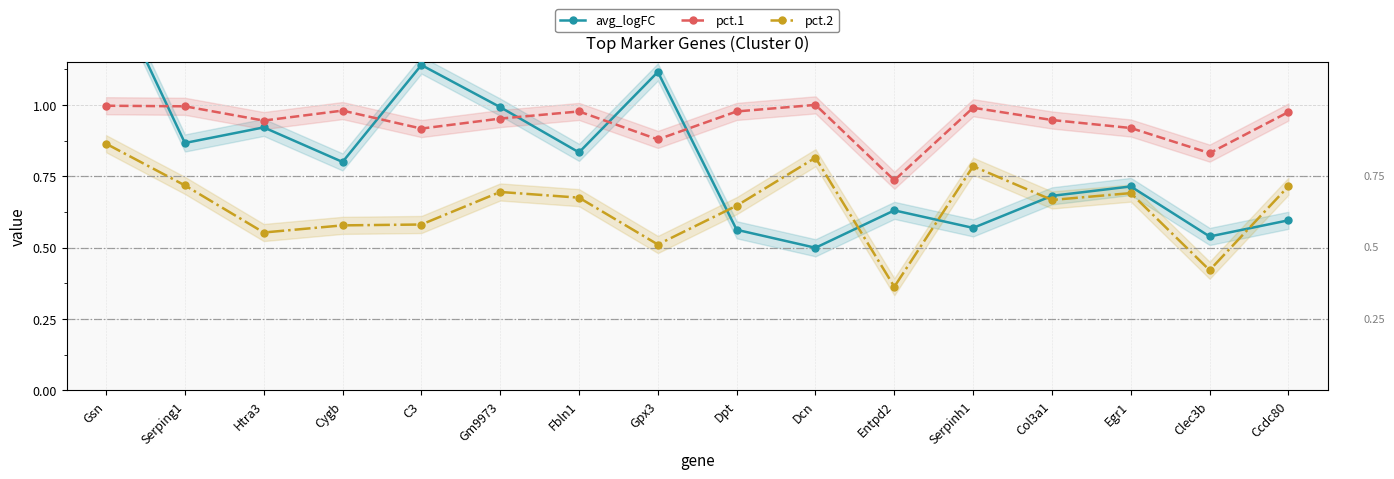

Reading left to right, extract all data points from this chart.

avg_logFC: Gsn=1.5	Serping1=0.9	Htra3=0.9	Cygb=0.8	C3=1.1	Gm9973=1.0	Fbln1=0.8	Gpx3=1.1	Dpt=0.6	Dcn=0.5	Entpd2=0.6	Serpinh1=0.6	Col3a1=0.7	Egr1=0.7	Clec3b=0.5	Ccdc80=0.6
pct.1: Gsn=1.0	Serping1=1.0	Htra3=0.9	Cygb=1.0	C3=0.9	Gm9973=1.0	Fbln1=1.0	Gpx3=0.9	Dpt=1.0	Dcn=1.0	Entpd2=0.7	Serpinh1=1.0	Col3a1=0.9	Egr1=0.9	Clec3b=0.8	Ccdc80=1.0
pct.2: Gsn=0.9	Serping1=0.7	Htra3=0.6	Cygb=0.6	C3=0.6	Gm9973=0.7	Fbln1=0.7	Gpx3=0.5	Dpt=0.6	Dcn=0.8	Entpd2=0.4	Serpinh1=0.8	Col3a1=0.7	Egr1=0.7	Clec3b=0.4	Ccdc80=0.7